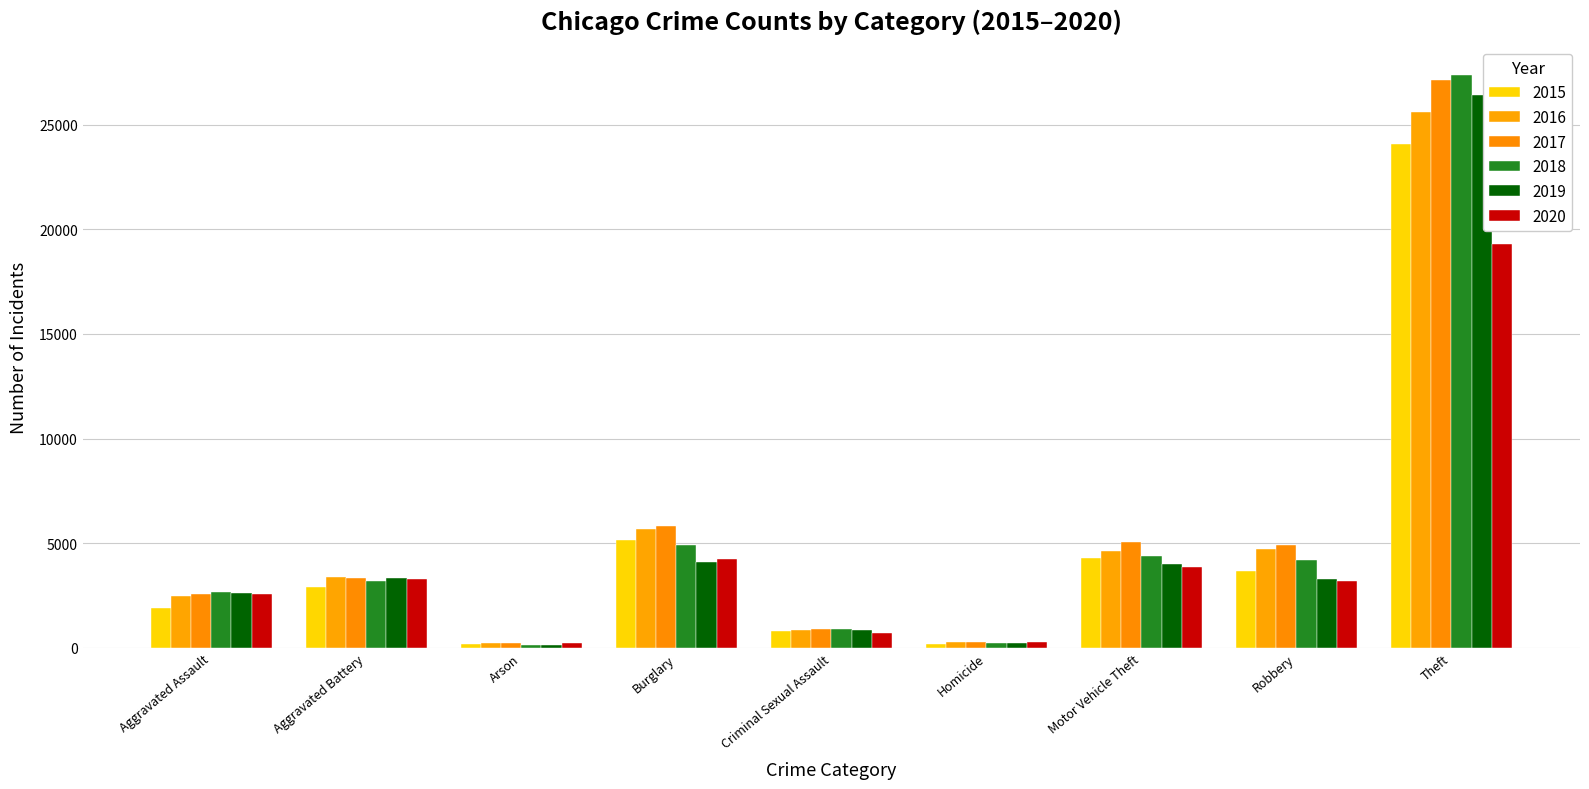

How many data points in 2020 are less than 3191?

4